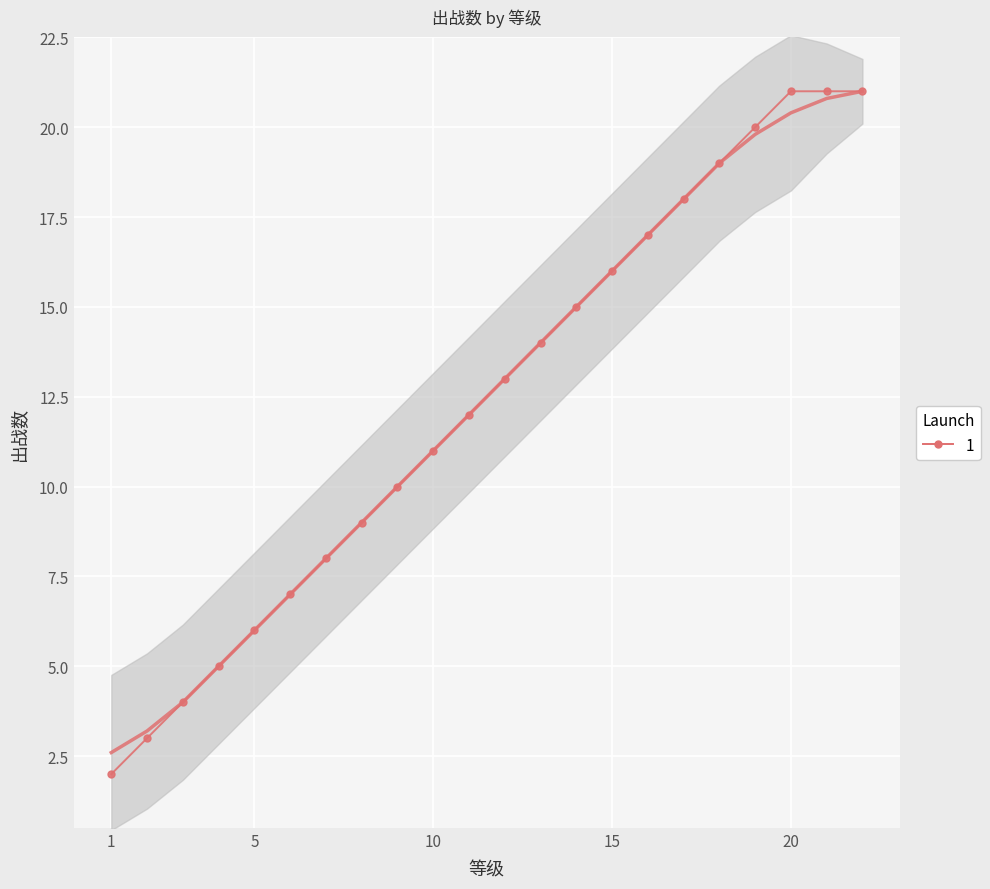

Rank the categories by value from lowest to highest.

1, 2, 3, 4, 5, 6, 7, 8, 9, 10, 11, 12, 13, 14, 15, 16, 17, 18, 19, 20, 21, 22